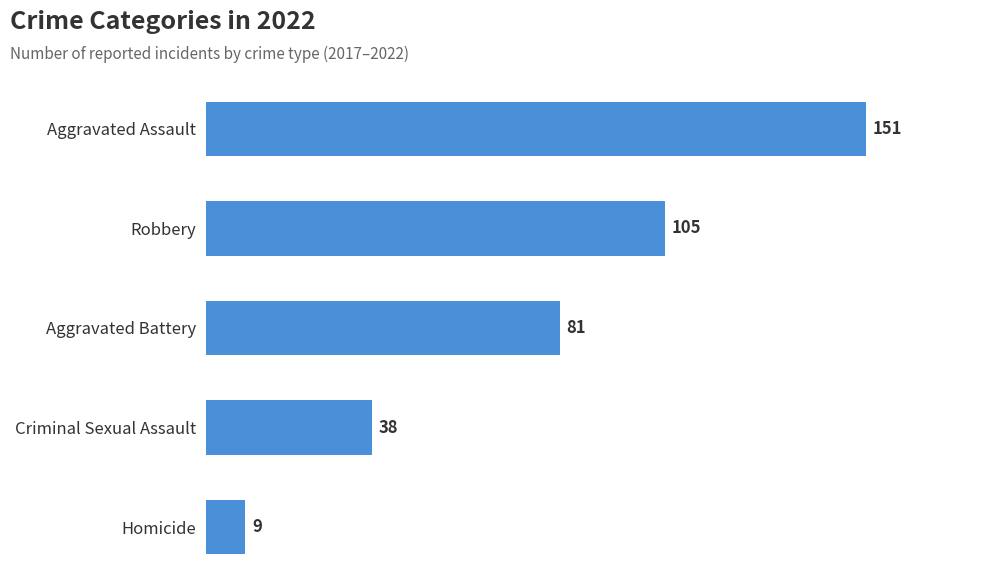

Between Aggravated Battery and Homicide, which is larger?

Aggravated Battery